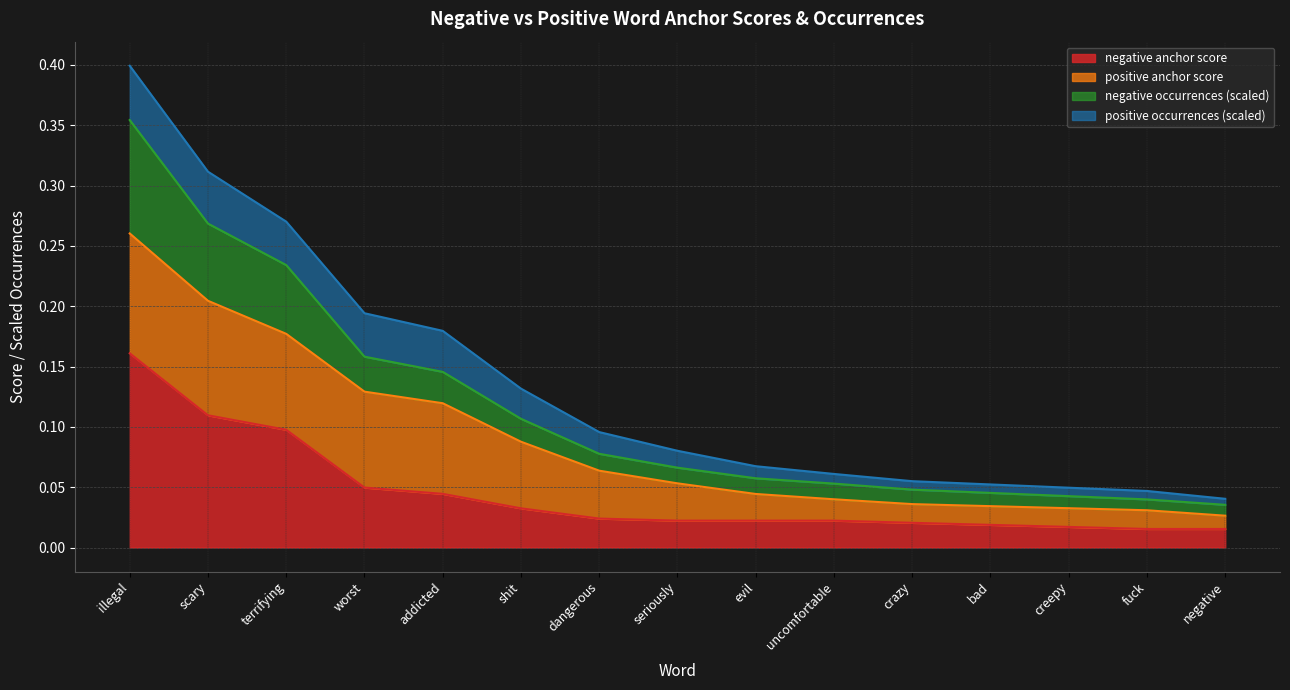

True or false: negative anchor score and negative occurrences cross at least once.

False